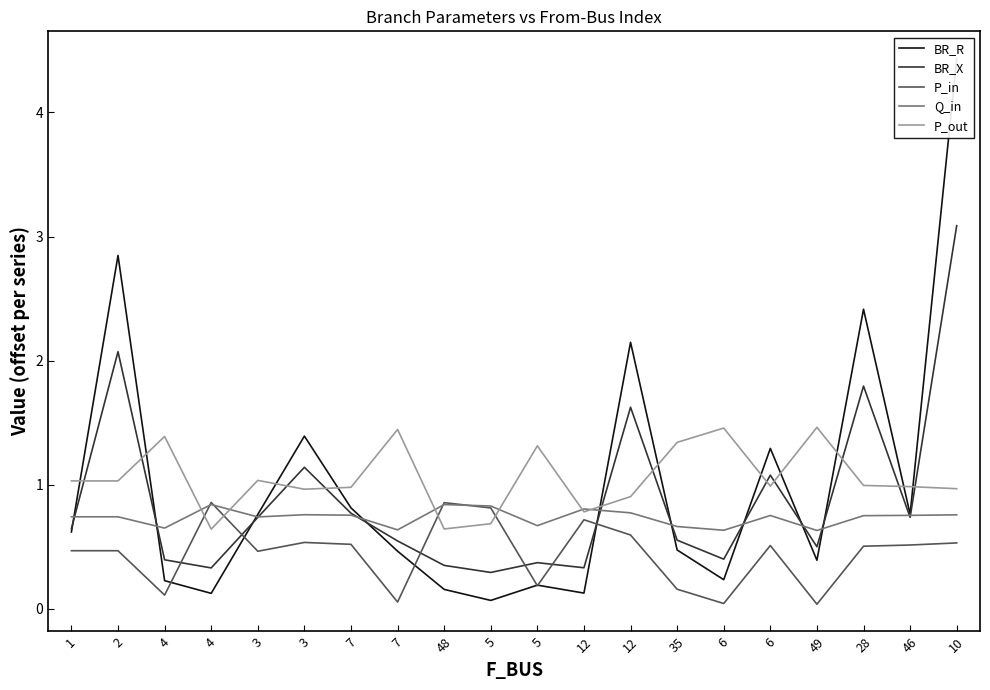

How many times do P_out and BR_R cross each other?

11